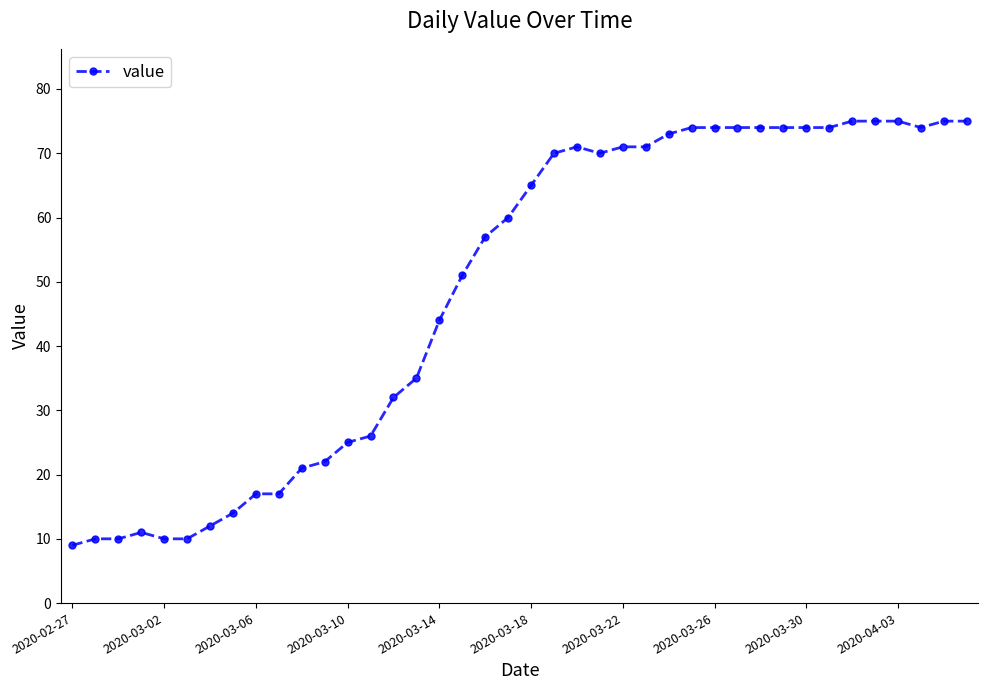

What is the average value?

49